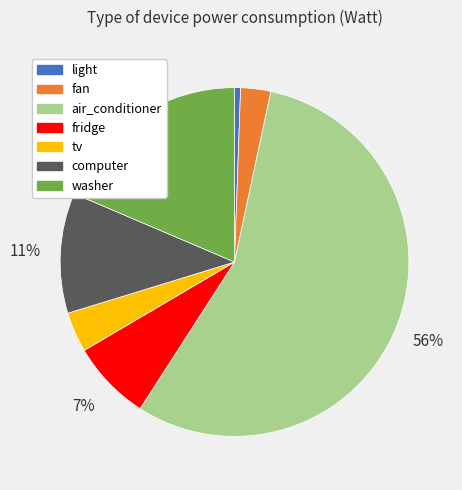

Combined, do air_conditioner and computer account for over 50%?

Yes